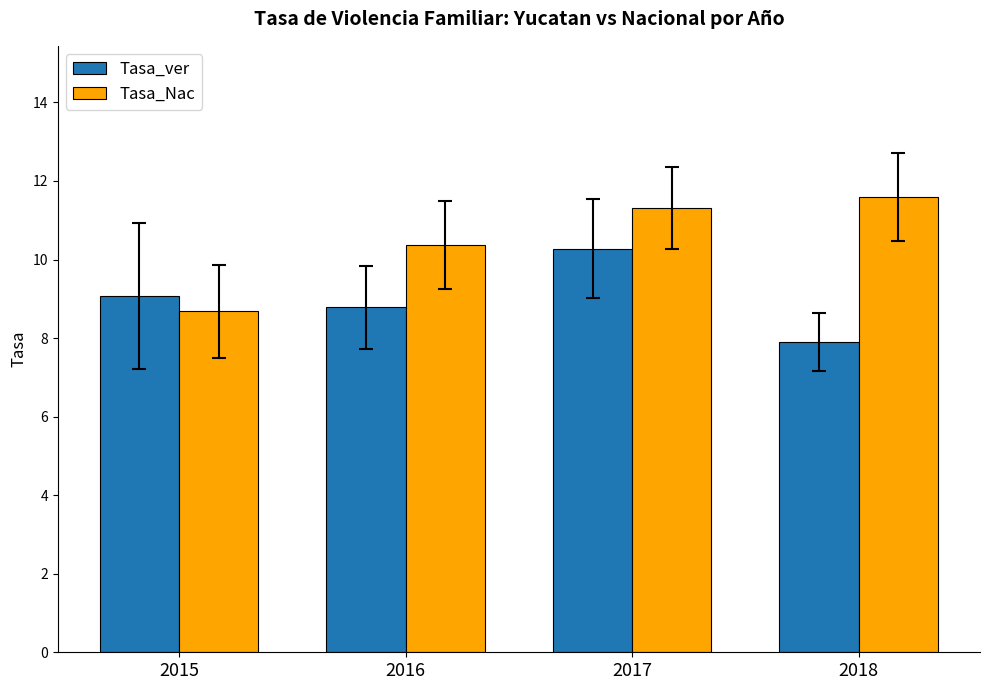

At which label does Tasa_Nac first exceed 11?

2017